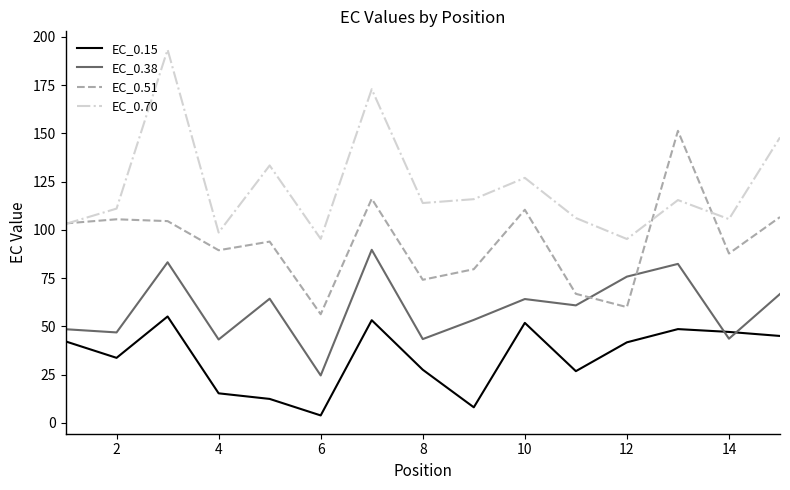

What is the highest value of the EC_0.51 series?

151.4